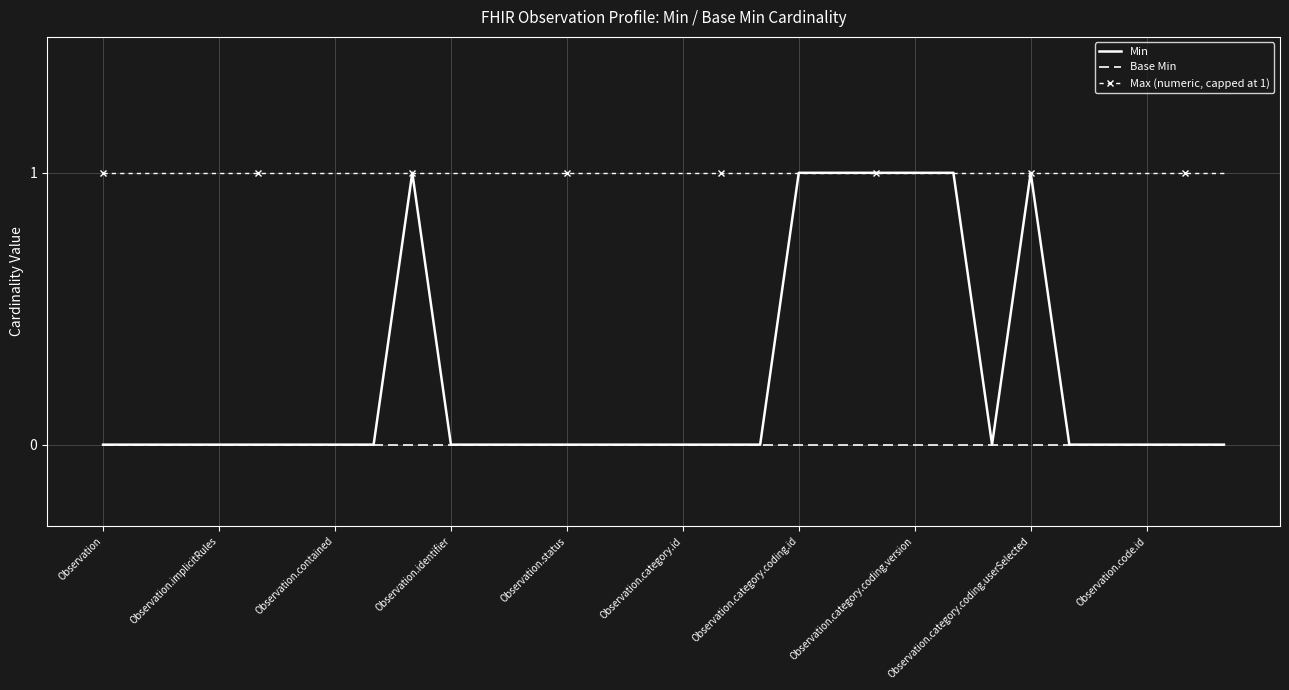

How many categories are shown in the chart?

30